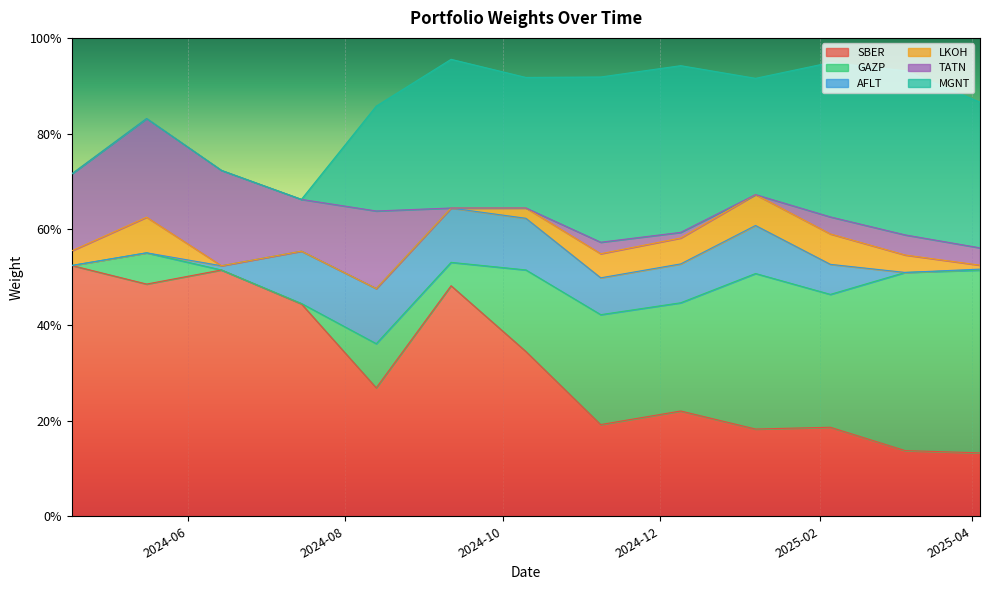

Does the chart display data point markers on the line(s)?

No